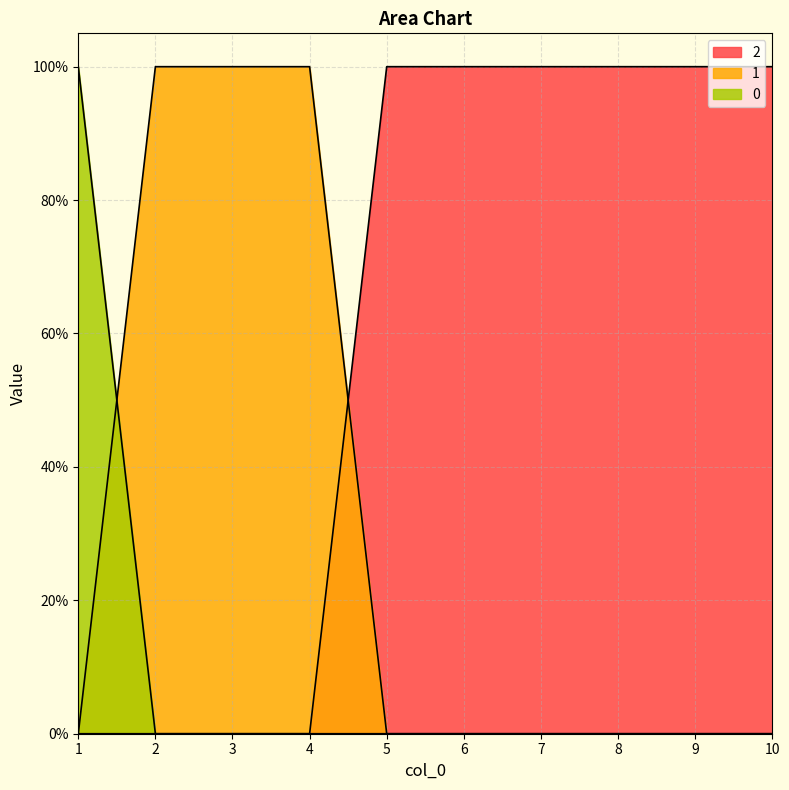

How many 1 values are between 0 and 1?

10